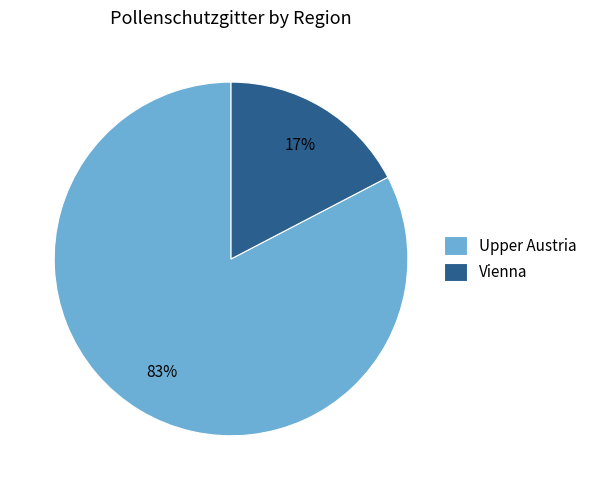

Between Vienna and Upper Austria, which is larger?

Upper Austria